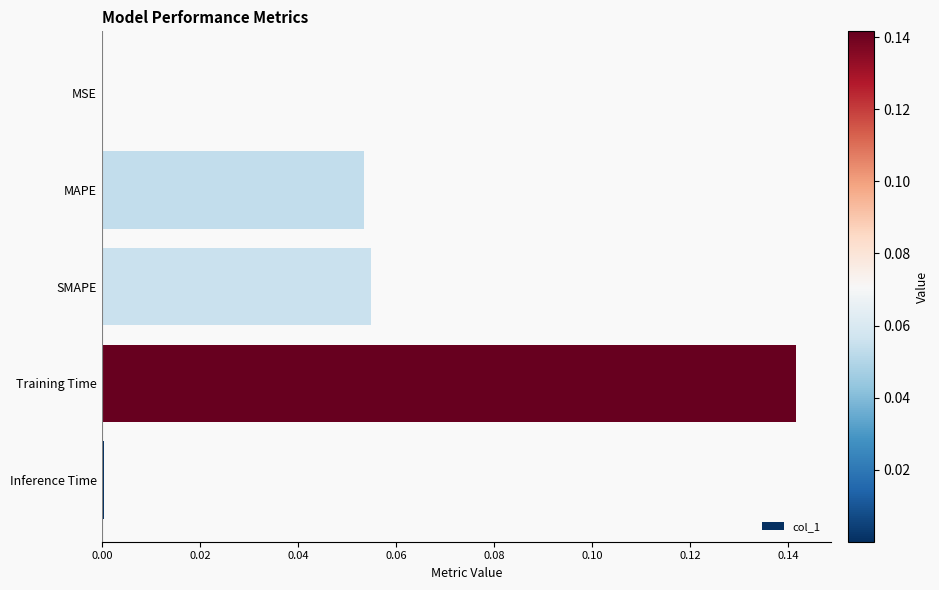

Which label corresponds to the largest value in the chart?

Training Time